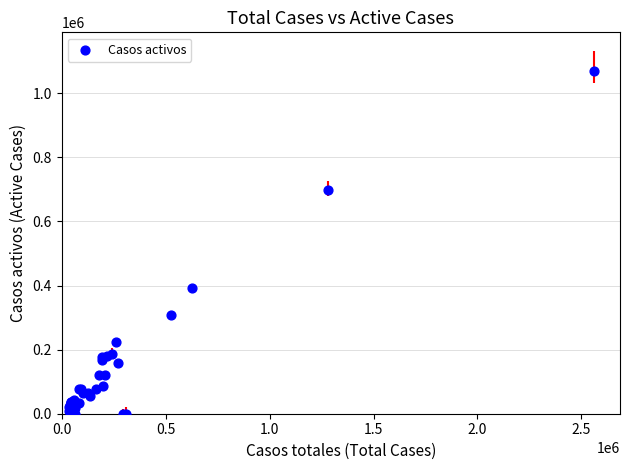

What Y value in the scatter plot is closest to 534474?

393352